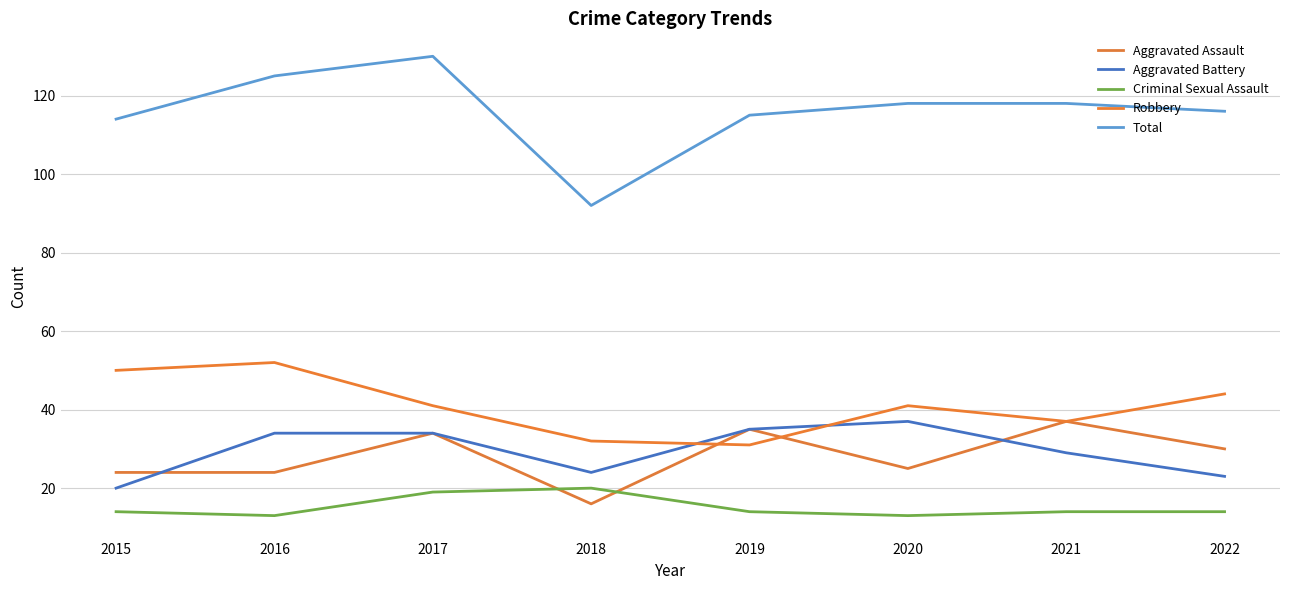

Reading right to left, list all the values displayed in this chart.

Aggravated Assault: 30	37	25	35	16	34	24	24
Aggravated Battery: 23	29	37	35	24	34	34	20
Criminal Sexual Assault: 14	14	13	14	20	19	13	14
Robbery: 44	37	41	31	32	41	52	50
Total: 116	118	118	115	92	130	125	114